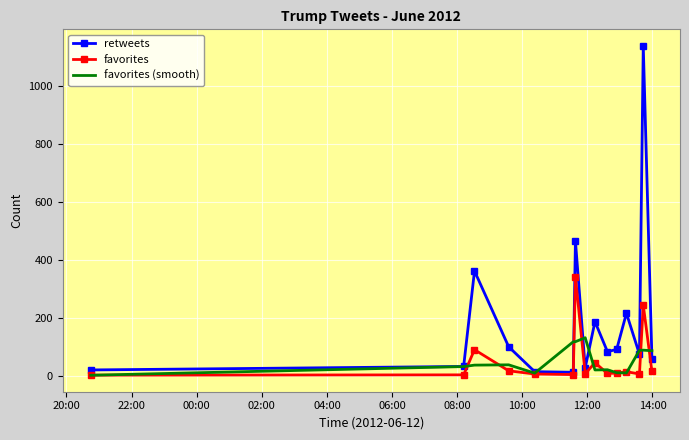

List the series in order of their peak value, highest first.

retweets, favorites, favorites (smooth)